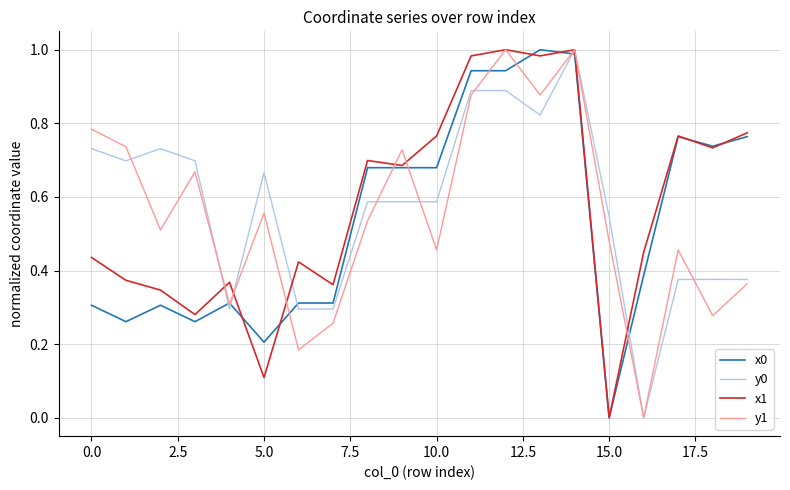

What are all the series names shown in the legend?

x0, y0, x1, y1